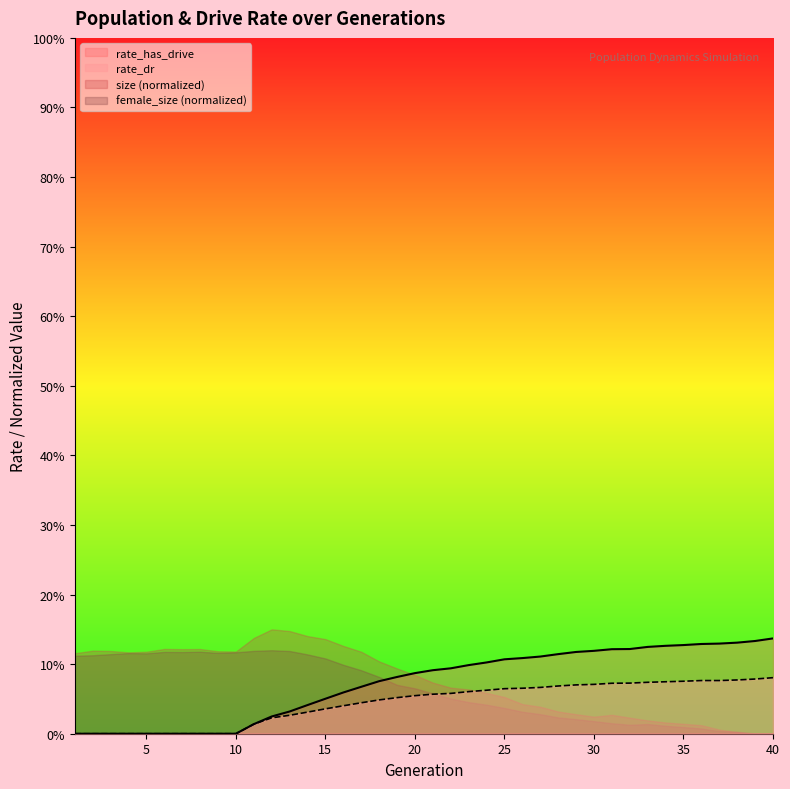

Where is rate_dr nearest to the value 0?

1